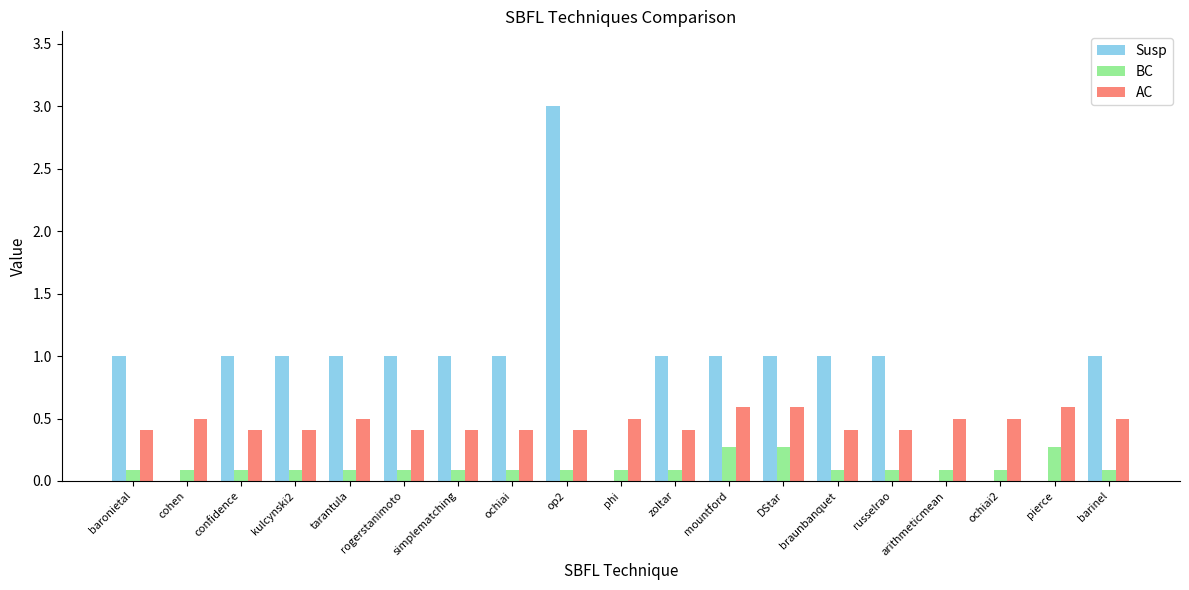

Reading right to left, list all the values displayed in this chart.

Susp: 1.0	0.0	0.0	0.0	1.0	1.0	1.0	1.0	1.0	0.0	3.0	1.0	1.0	1.0	1.0	1.0	1.0	0.0	1.0
BC: 0.1	0.3	0.1	0.1	0.1	0.1	0.3	0.3	0.1	0.1	0.1	0.1	0.1	0.1	0.1	0.1	0.1	0.1	0.1
AC: 0.5	0.6	0.5	0.5	0.4	0.4	0.6	0.6	0.4	0.5	0.4	0.4	0.4	0.4	0.5	0.4	0.4	0.5	0.4